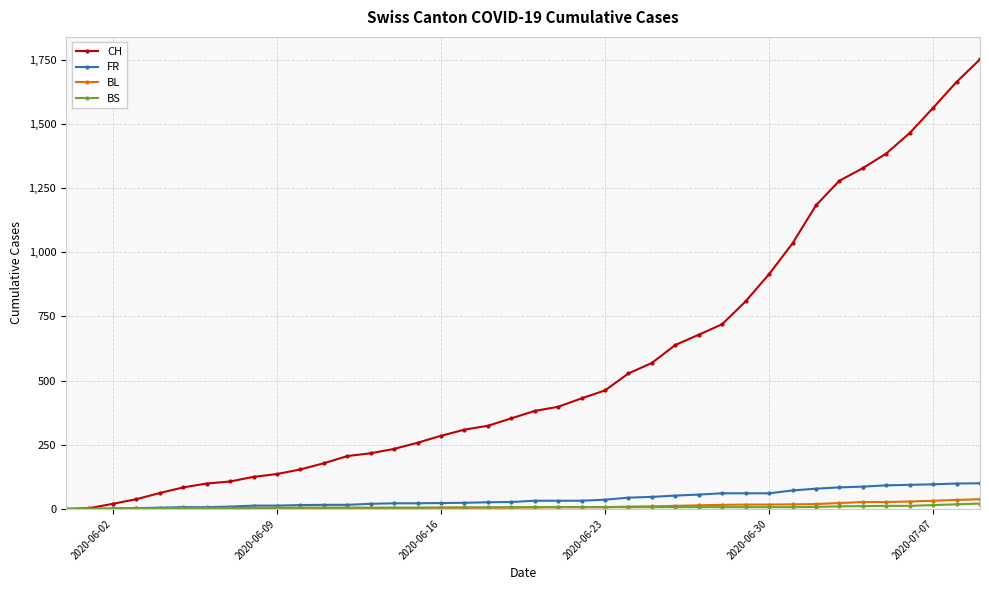

What is the maximum value for BS?

21